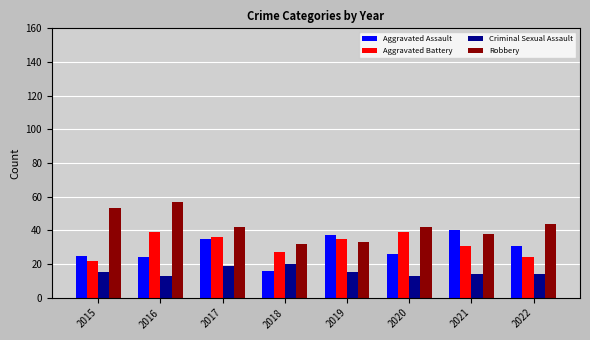

What is the spread (max minus min) of values at 2021?

26